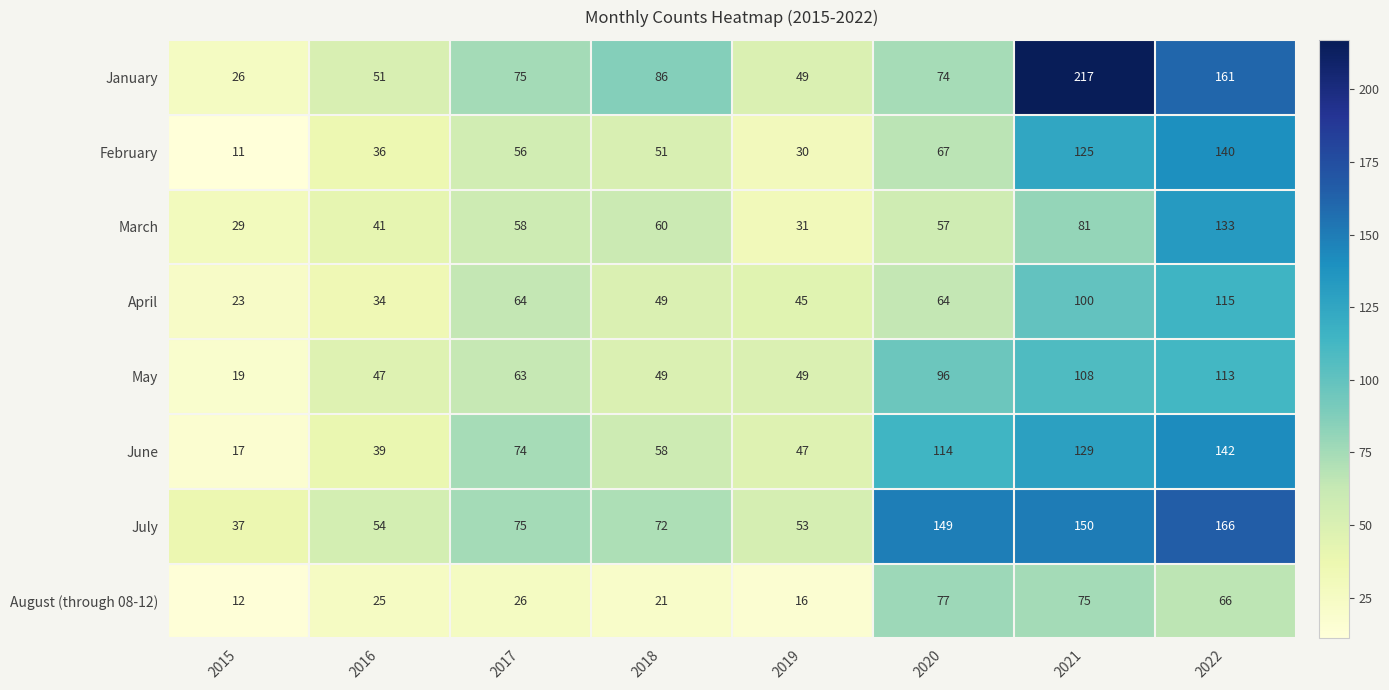

Count the number of data series in this chart.

8